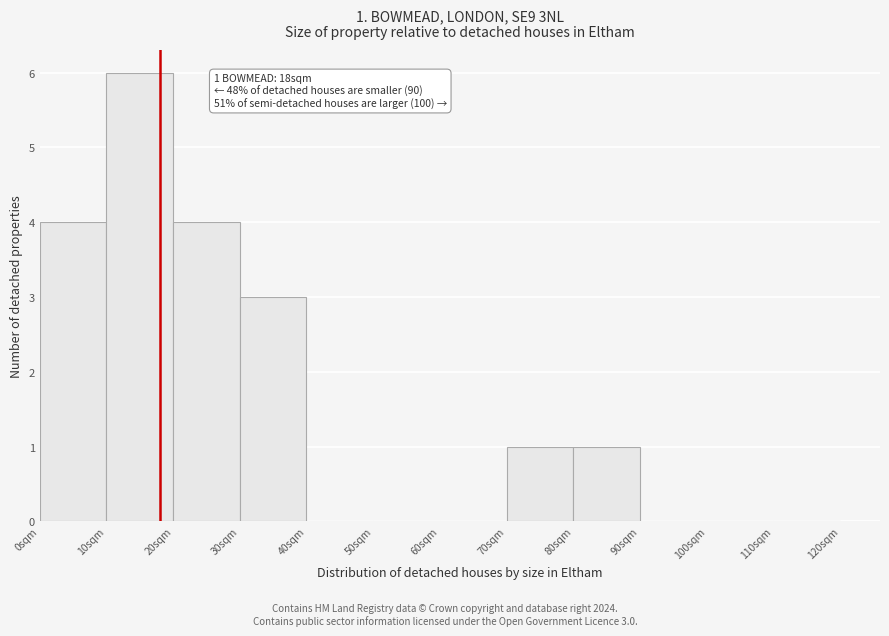

Over which range of the x-axis is the bar tallest?

10 to 20